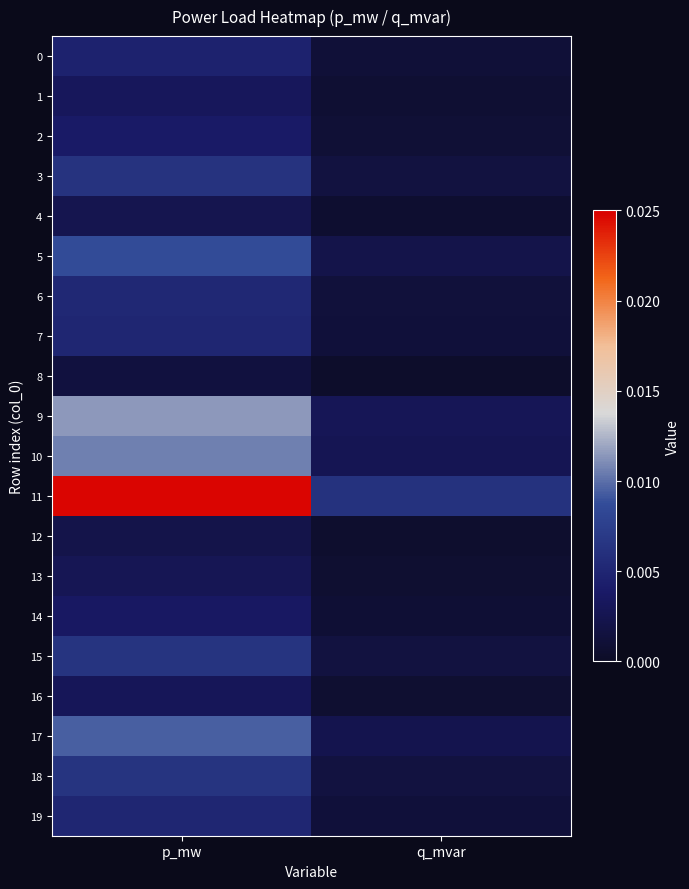

Which series has the largest range (max minus min)?

11